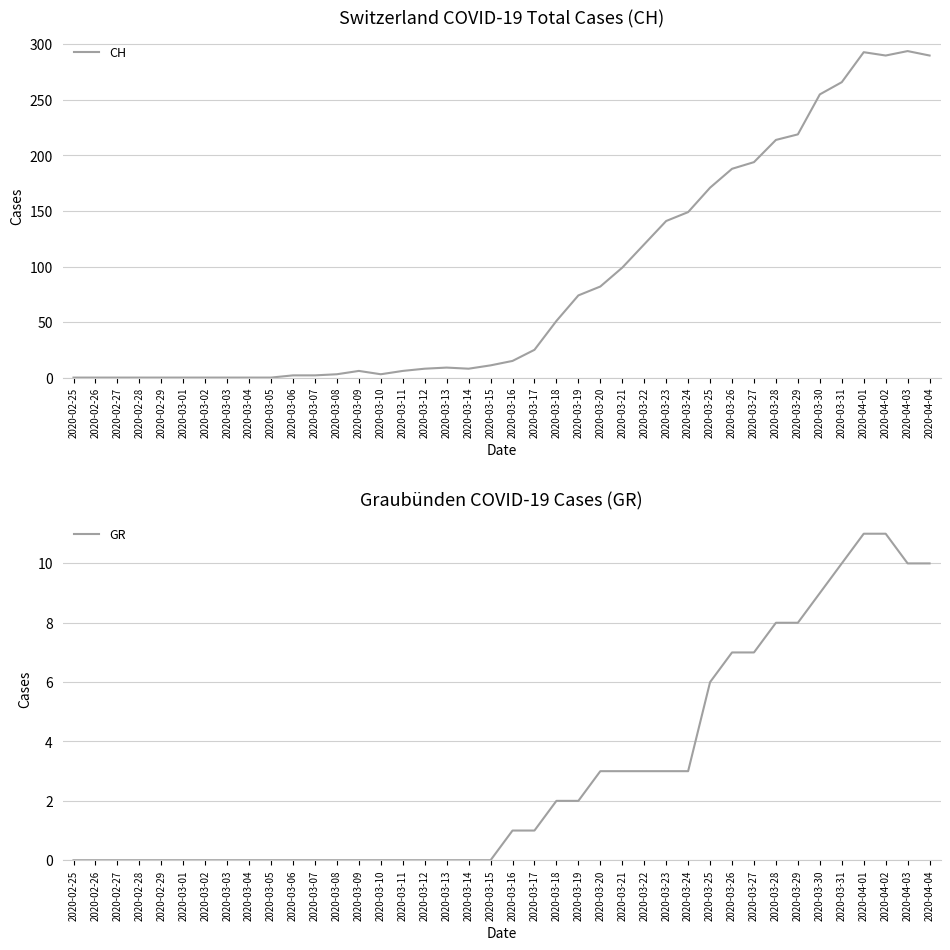

What is the difference between the maximum and minimum values in the CH series?

294